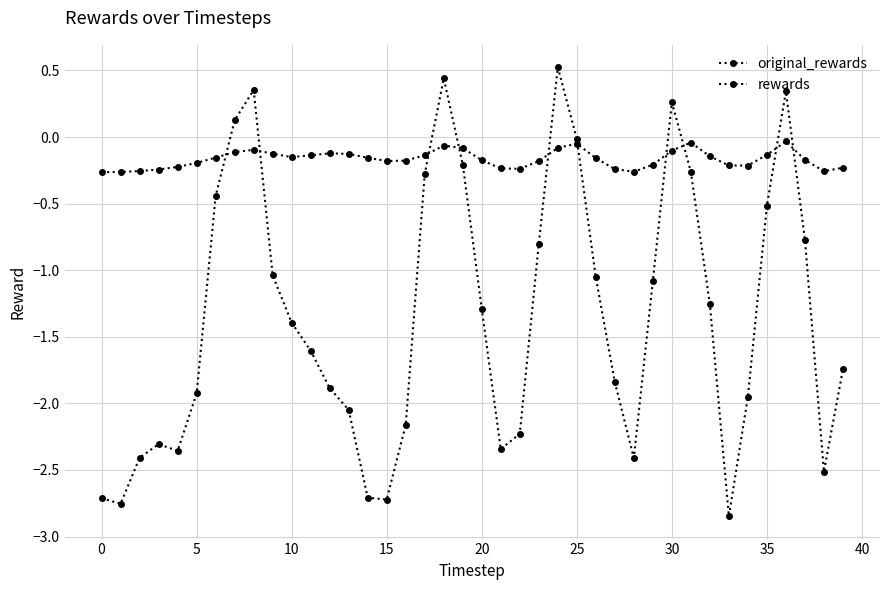

Where is original_rewards nearest to the value 0?

36